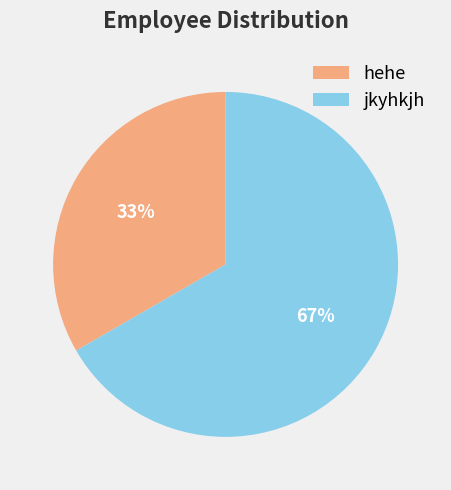

Count the number of slices in the pie.

2